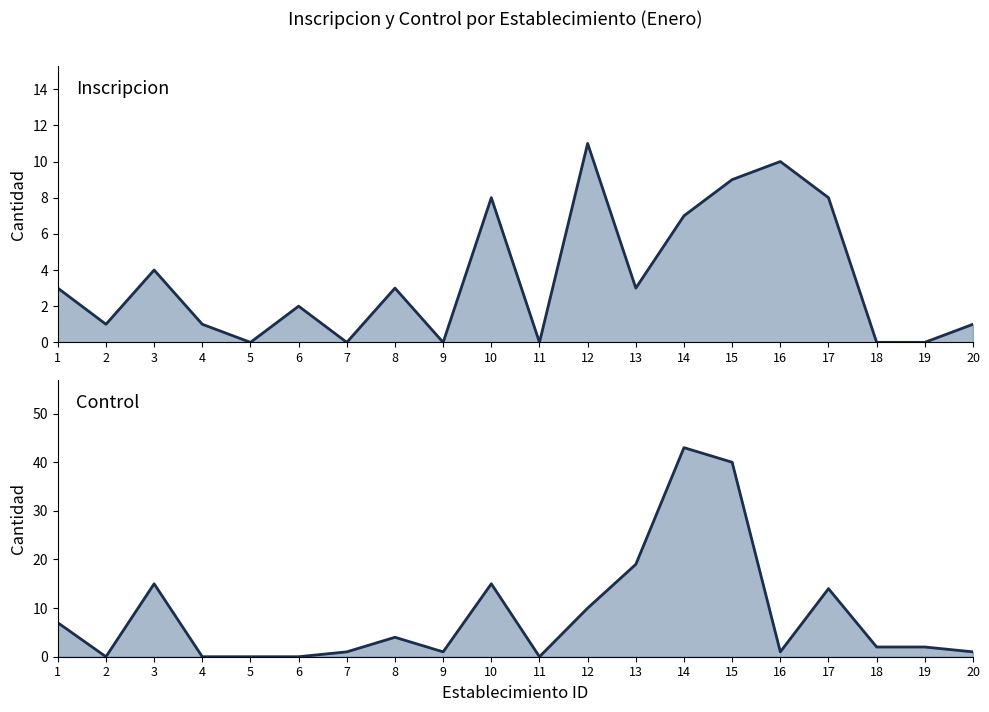

Count the number of categories in the chart.

20